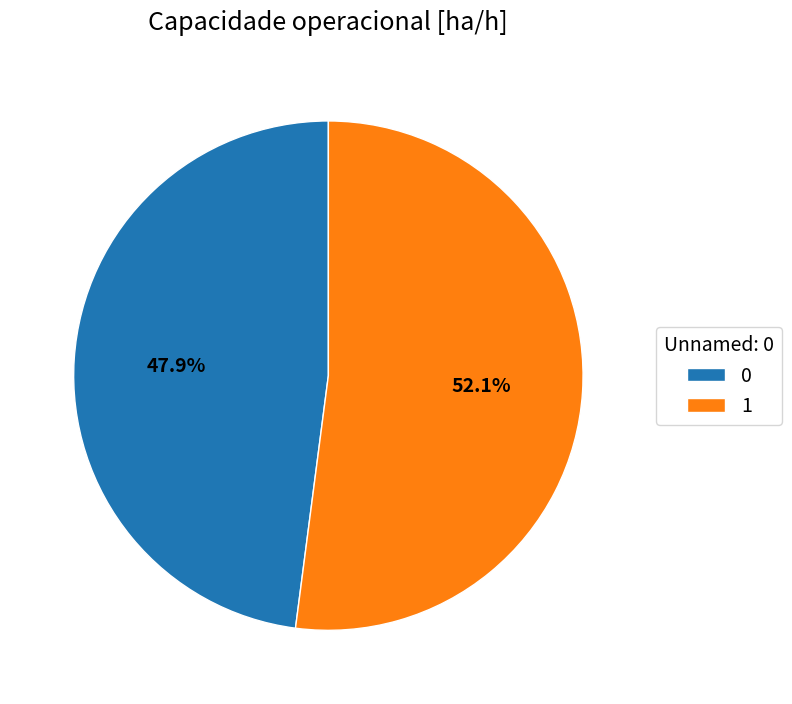

Which has a higher value, 0 or 1?

1